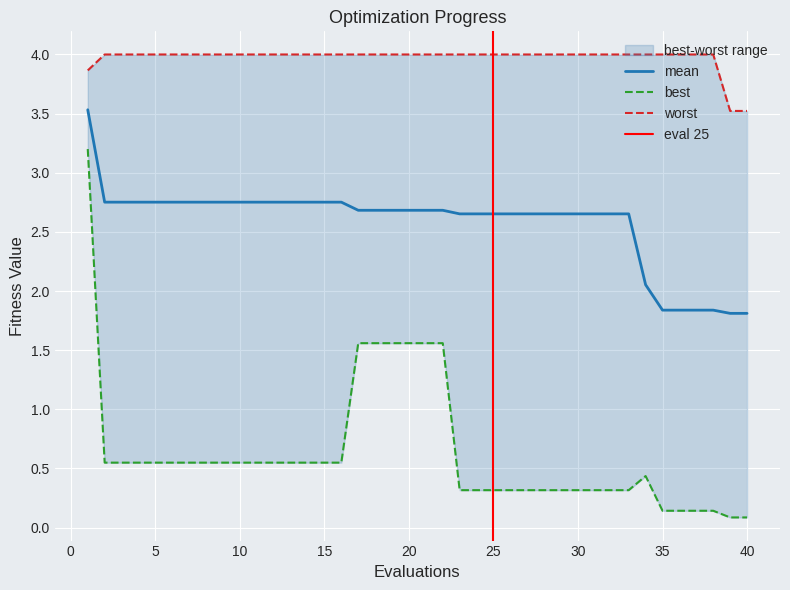

What is the value of the worst point at the 3rd from the left?

4.0